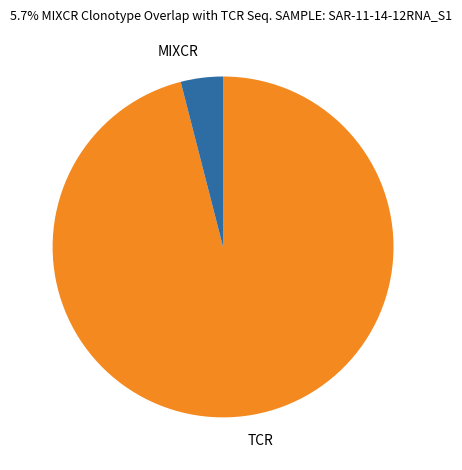

Which slice is the smallest?

MIXCR